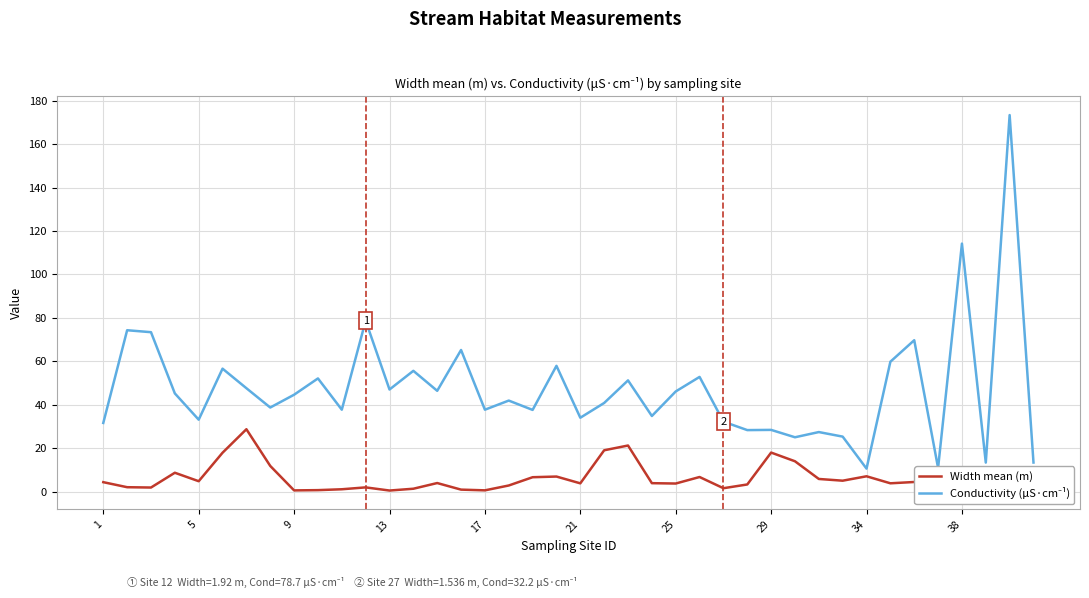

What is the maximum value for Width mean (m)?

28.7